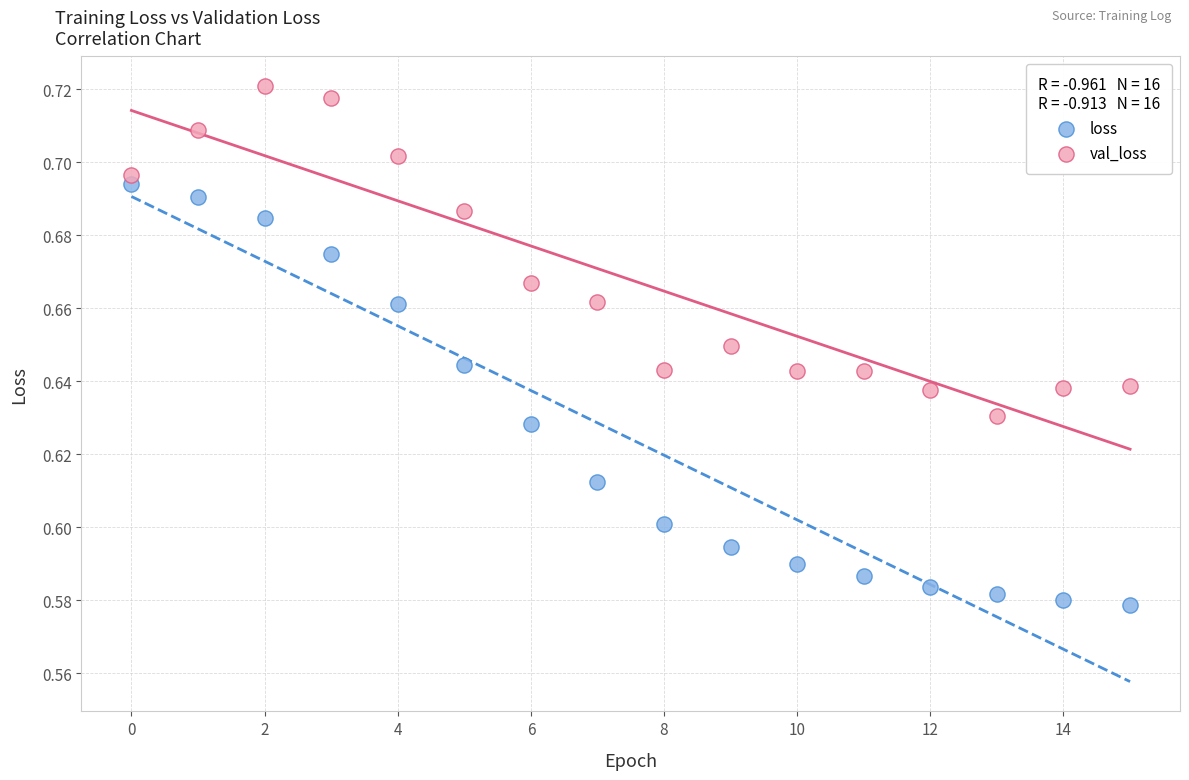

Which series has the largest Y range (max minus min)?

loss